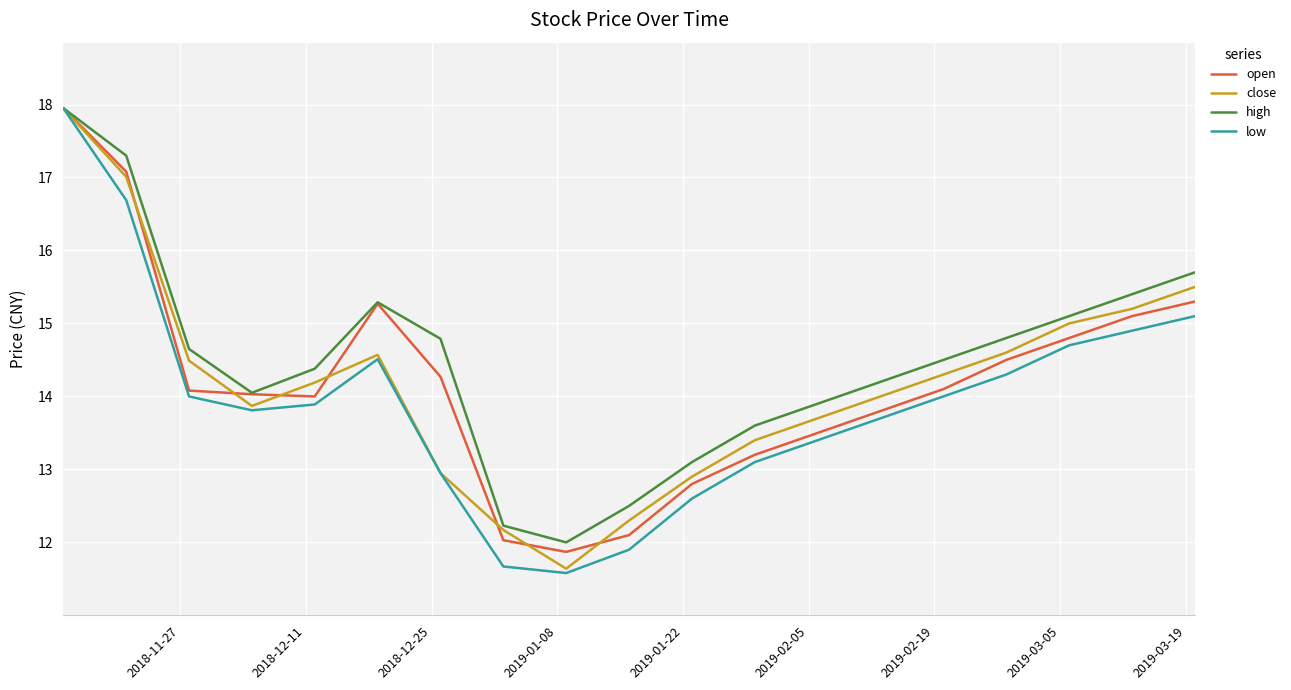

Which series has the widest spread of values?

low